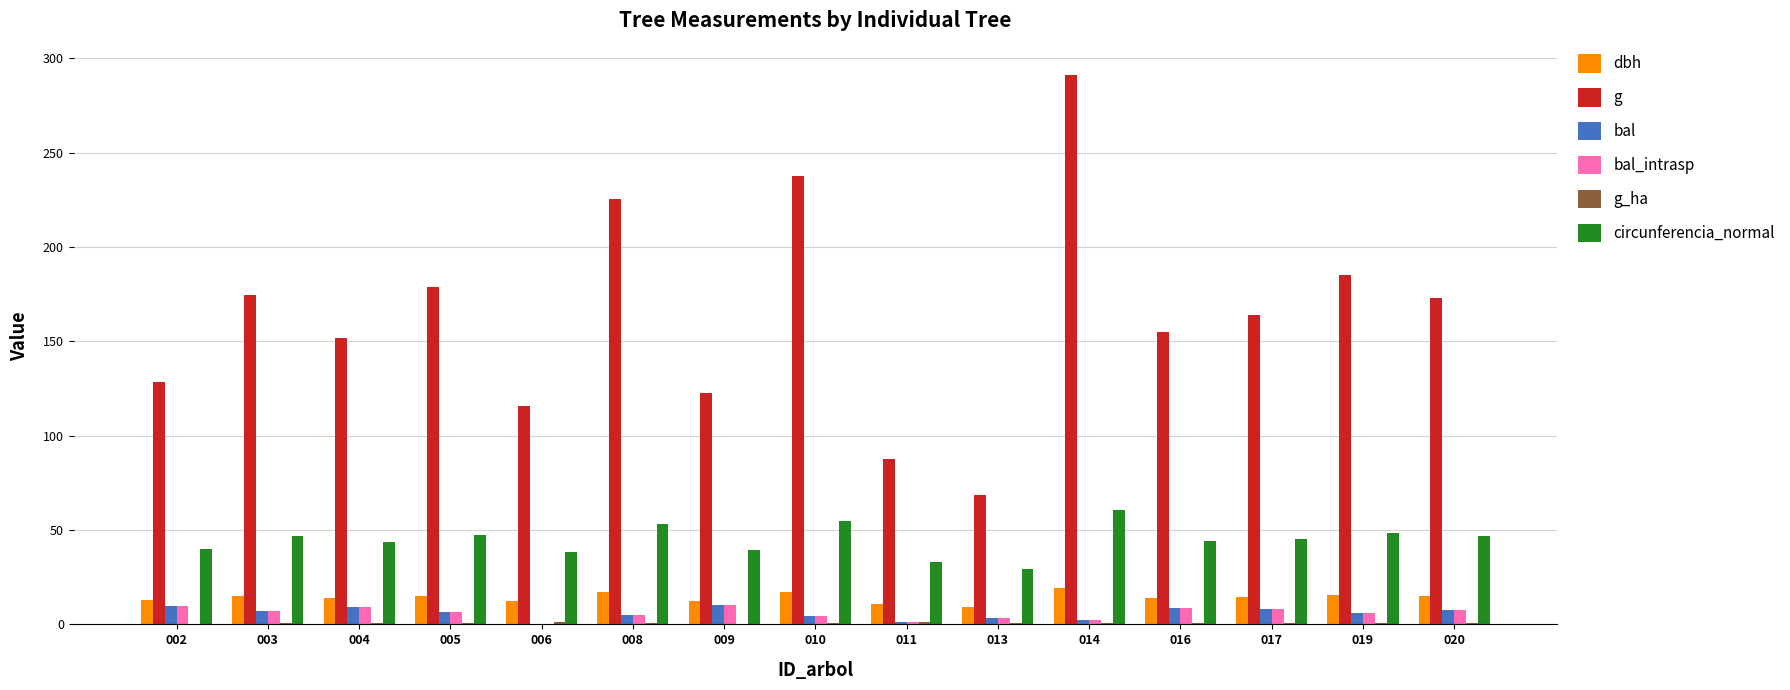

What is the sum of all bal values?

89.7